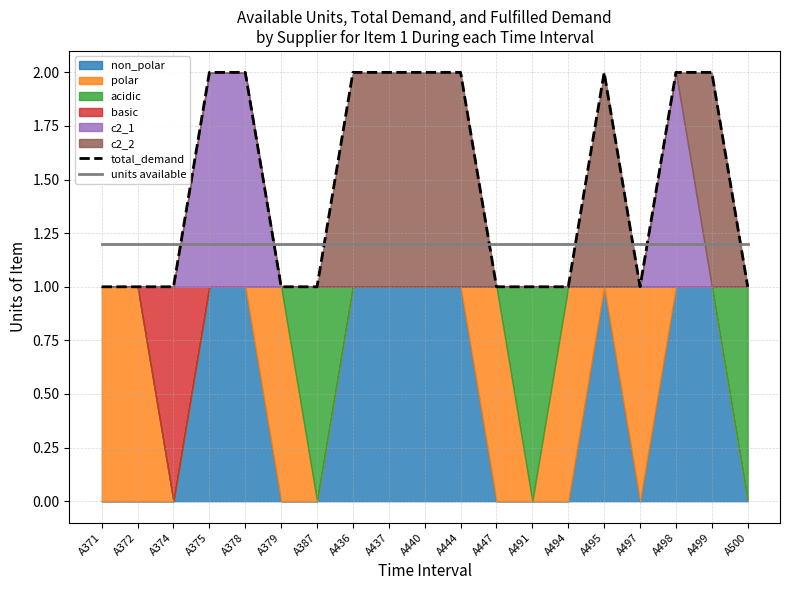

What is the spread (max minus min) of values at A437?

0.8